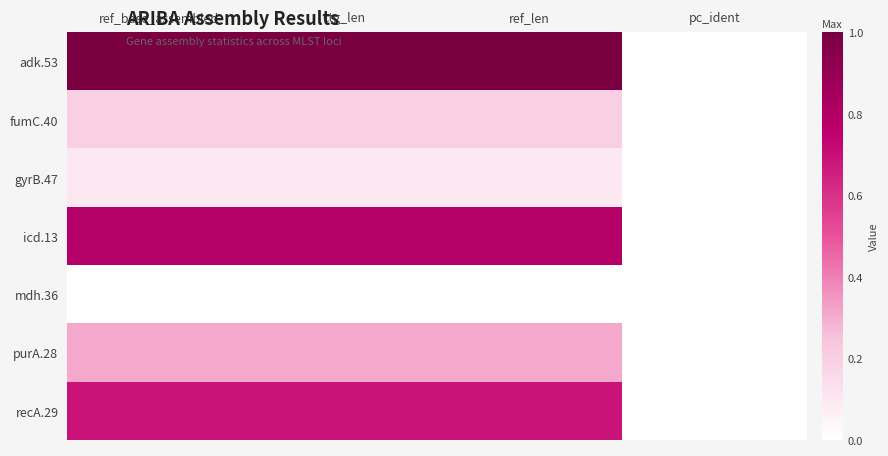

Rank the series at ref_len from highest to lowest value.

adk.53, icd.13, recA.29, purA.28, fumC.40, gyrB.47, mdh.36